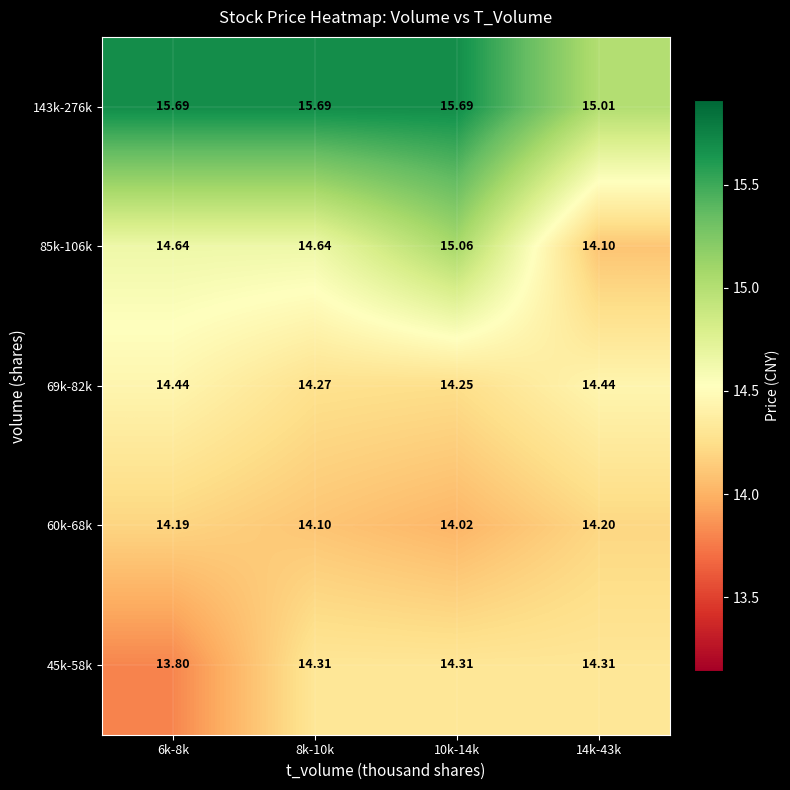

Is the value of 45k-58k at 8k-10k greater than the value of 69k-82k at 8k-10k?

Yes